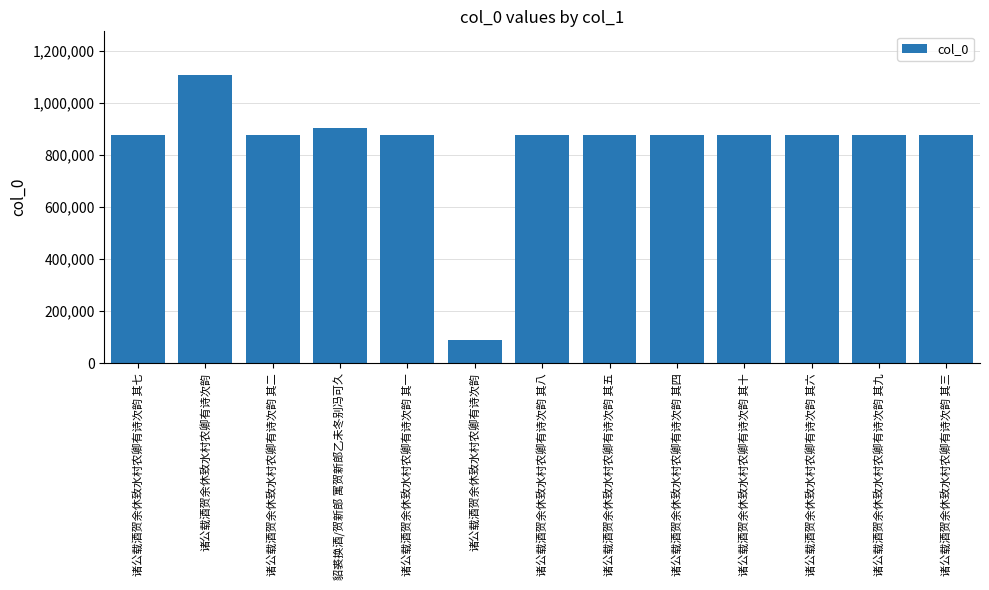

True or false: the data shows 1230126 at 诸公载酒贺余休致水村农卿有诗次韵 其七.

False